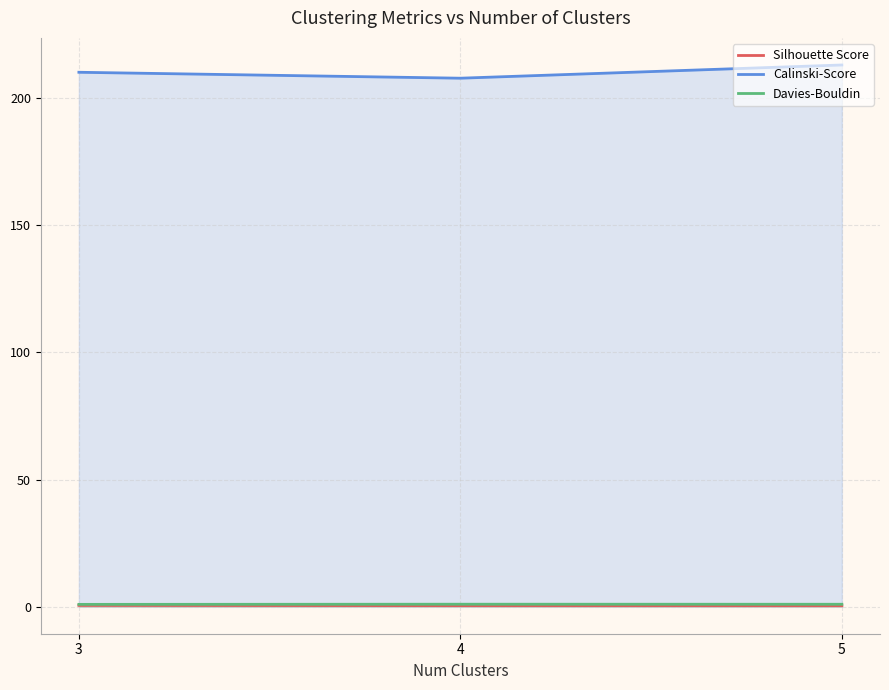

How many lines are shown in the chart?

3